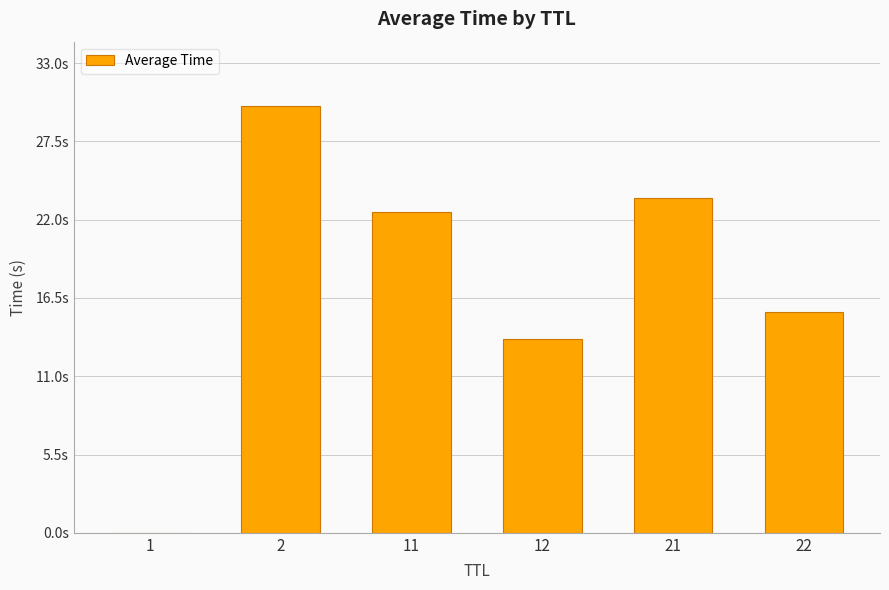

The chart shows a value of 30.0 at 2. True or false?

True